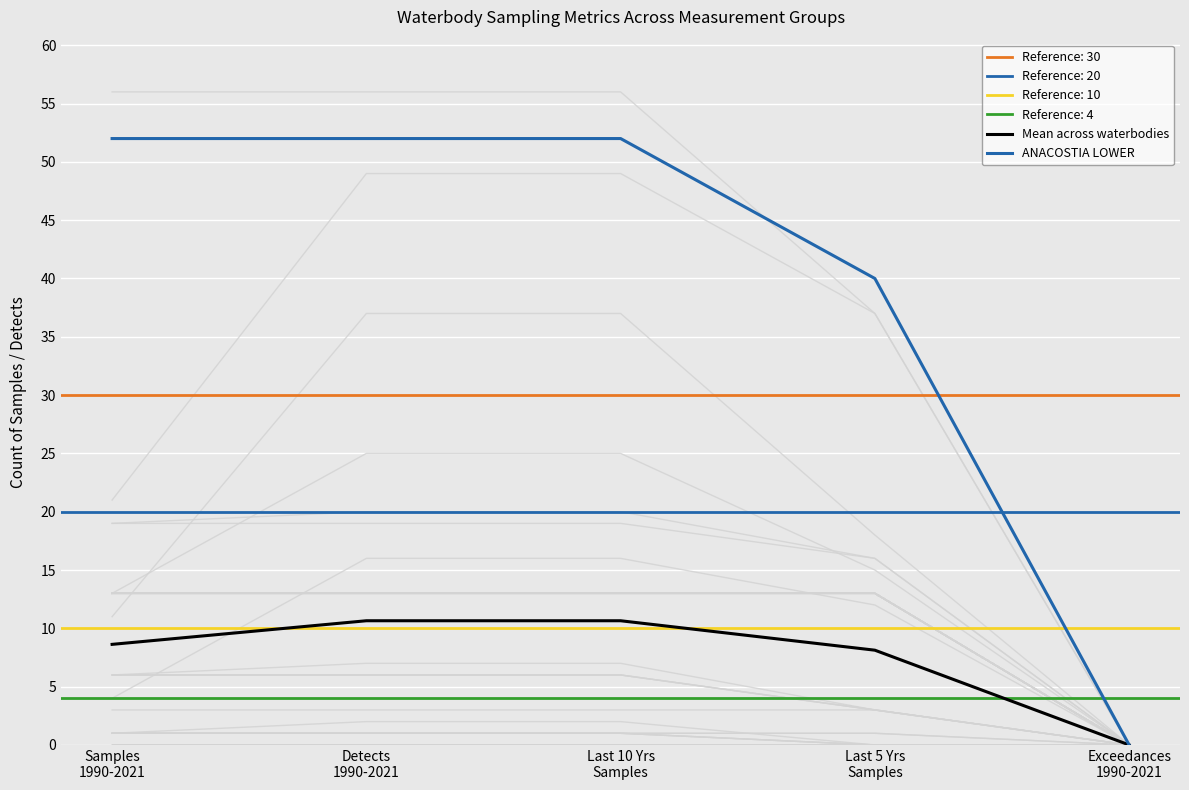

What is the maximum value for Mean across waterbodies?

10.7